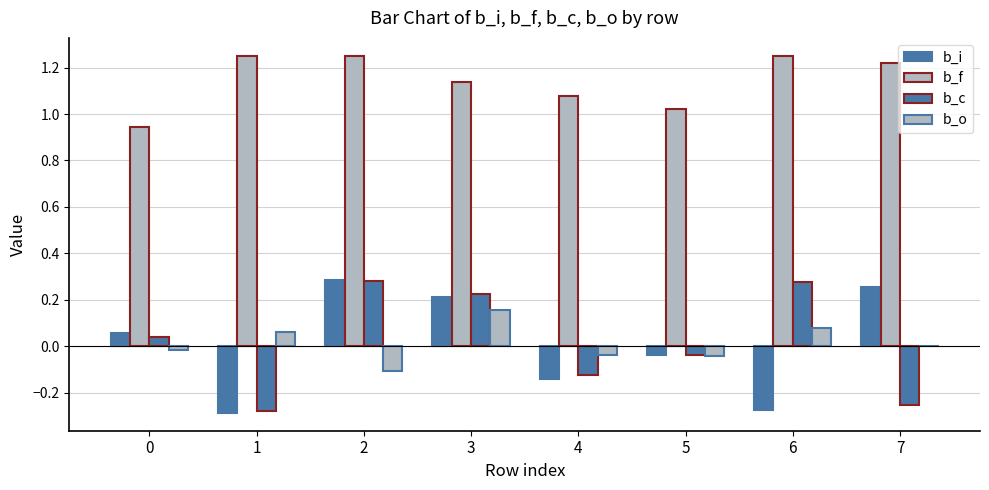

What is the total value across all series at 6?

1.3